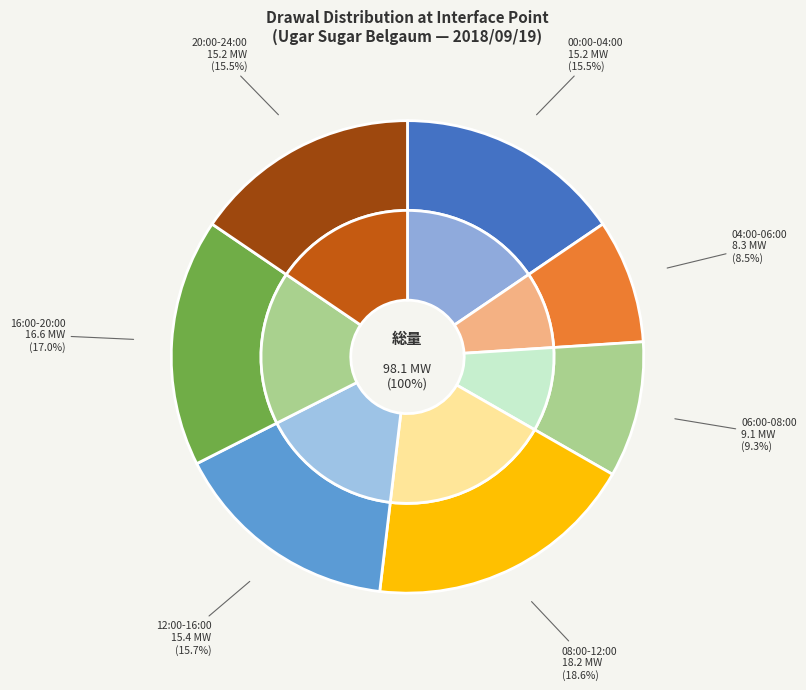

Is it true that 12:00-16:00 is 28% of the pie?

False